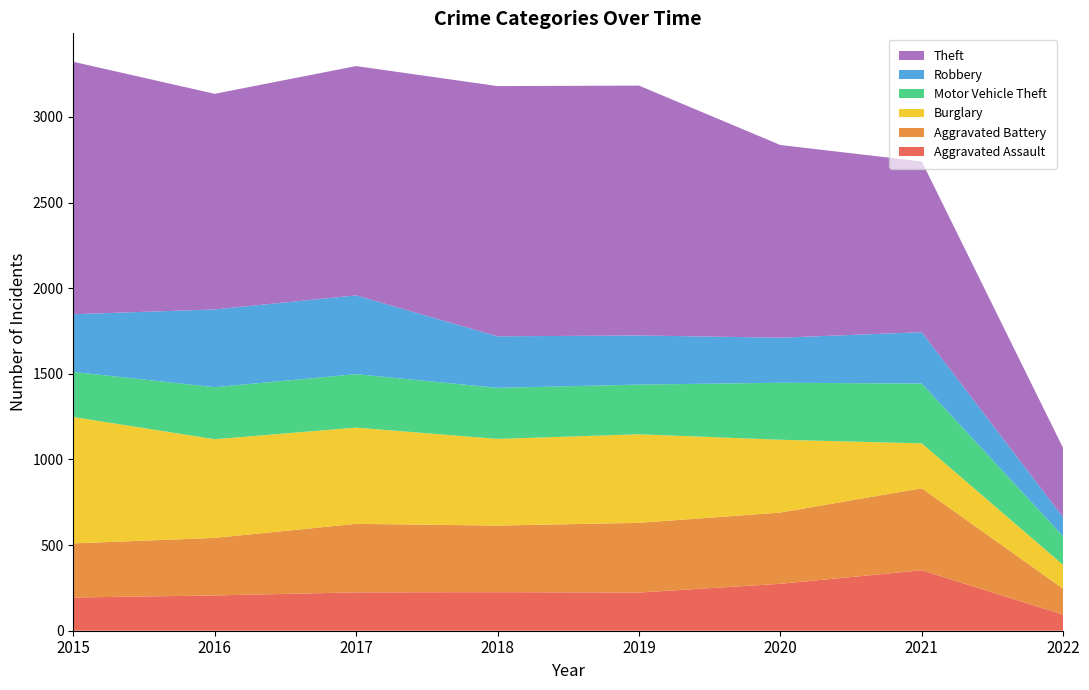

Reading left to right, extract all data points from this chart.

Aggravated Assault: 2015=194	2016=206	2017=224	2018=225	2019=223	2020=274	2021=353	2022=94
Aggravated Battery: 2015=316	2016=336	2017=400	2018=389	2019=407	2020=416	2021=479	2022=151
Burglary: 2015=738	2016=576	2017=562	2018=506	2019=517	2020=425	2021=262	2022=139
Motor Vehicle Theft: 2015=263	2016=304	2017=312	2018=298	2019=290	2020=333	2021=349	2022=167
Robbery: 2015=337	2016=454	2017=460	2018=301	2019=287	2020=263	2021=300	2022=111
Theft: 2015=1474	2016=1259	2017=1339	2018=1461	2019=1459	2020=1125	2021=997	2022=404